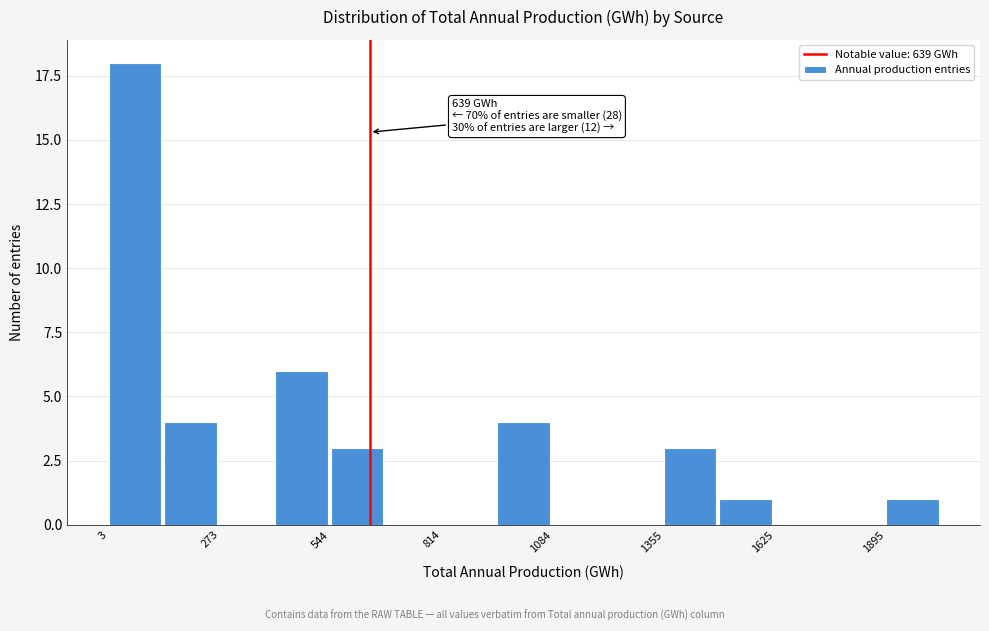

Around what value on the x-axis is the tallest bar? Give the approximate position of its centre, as read against the axis.

50